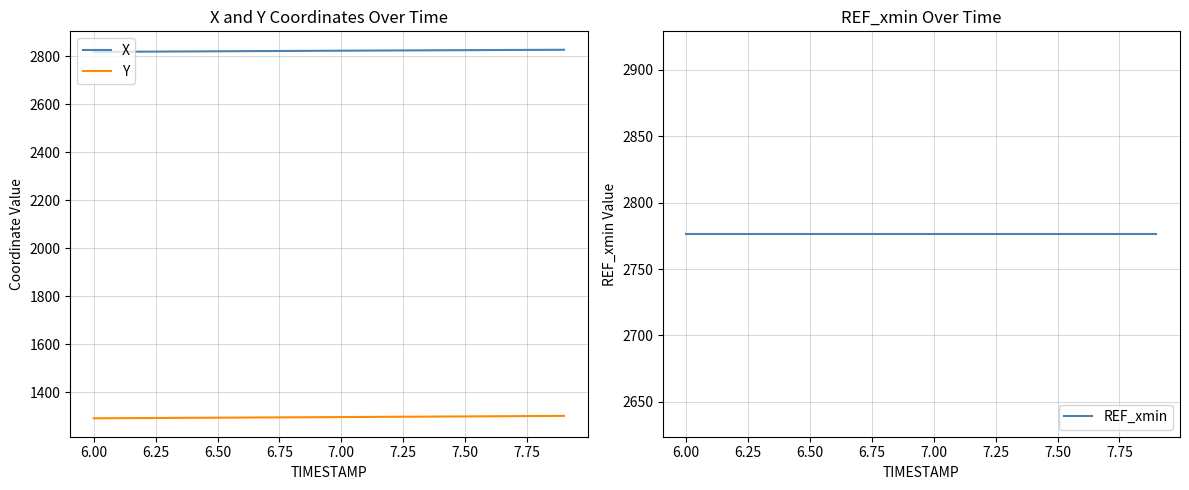

Reading left to right, what are all the values shown in this chart?

X: 2817.8	2818.4	2818.9	2819.4	2820.0	2820.5	2821.0	2821.5	2822.0	2822.4	2822.9	2823.4	2823.8	2824.3	2824.7	2825.2	2825.6	2826.0	2826.4	2826.8
Y: 1290.5	1291.0	1291.5	1292.0	1292.5	1293.0	1293.5	1294.1	1294.6	1295.1	1295.6	1296.1	1296.7	1297.2	1297.8	1298.3	1298.9	1299.4	1300.0	1300.6
REF_xmin: 2776.4	2776.4	2776.4	2776.4	2776.4	2776.4	2776.4	2776.4	2776.4	2776.4	2776.4	2776.4	2776.4	2776.4	2776.4	2776.4	2776.4	2776.4	2776.4	2776.4